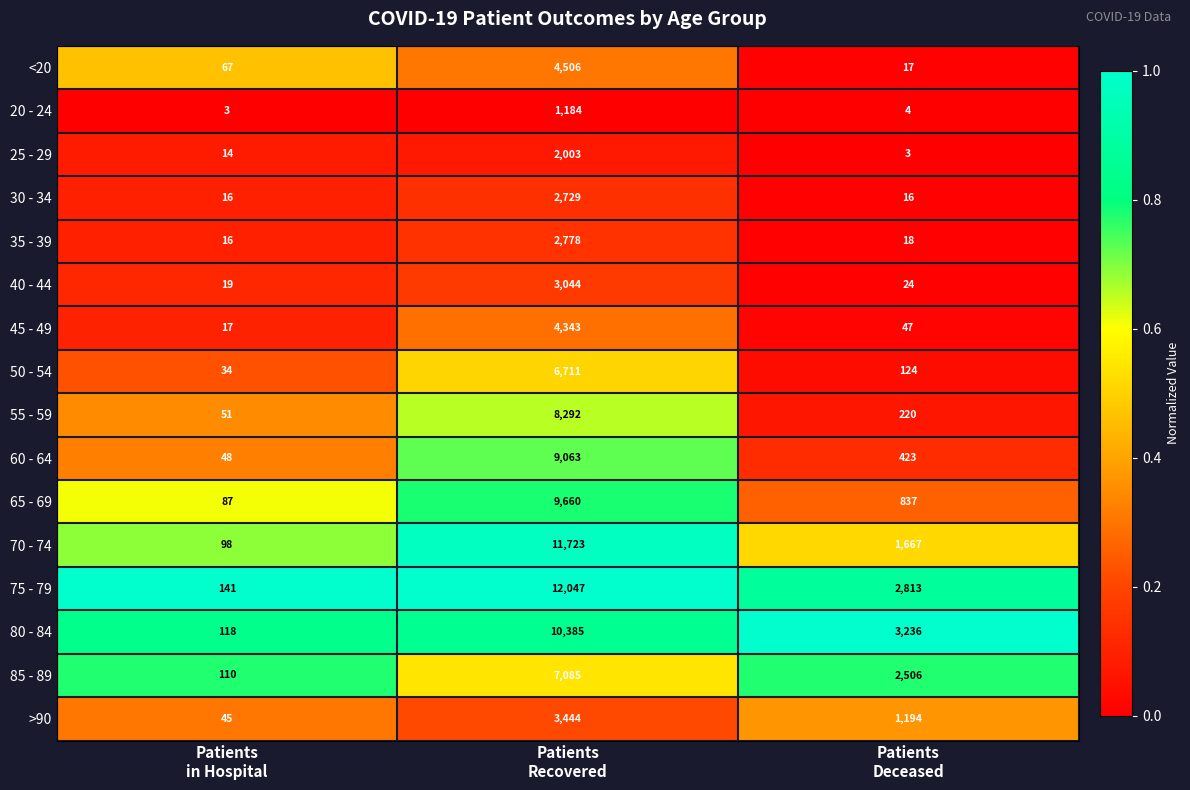

What is the difference between the maximum and minimum values in the 20 - 24 series?

1181